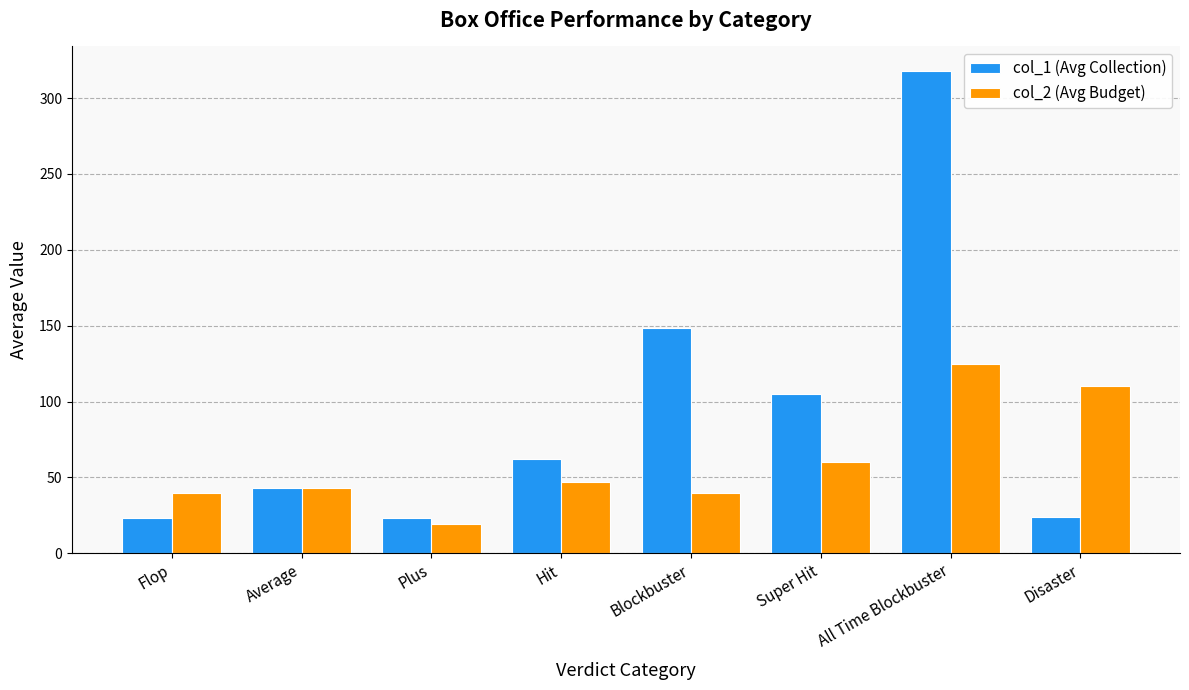

What is the average value of the col_1 (Avg Collection) series?

93.4